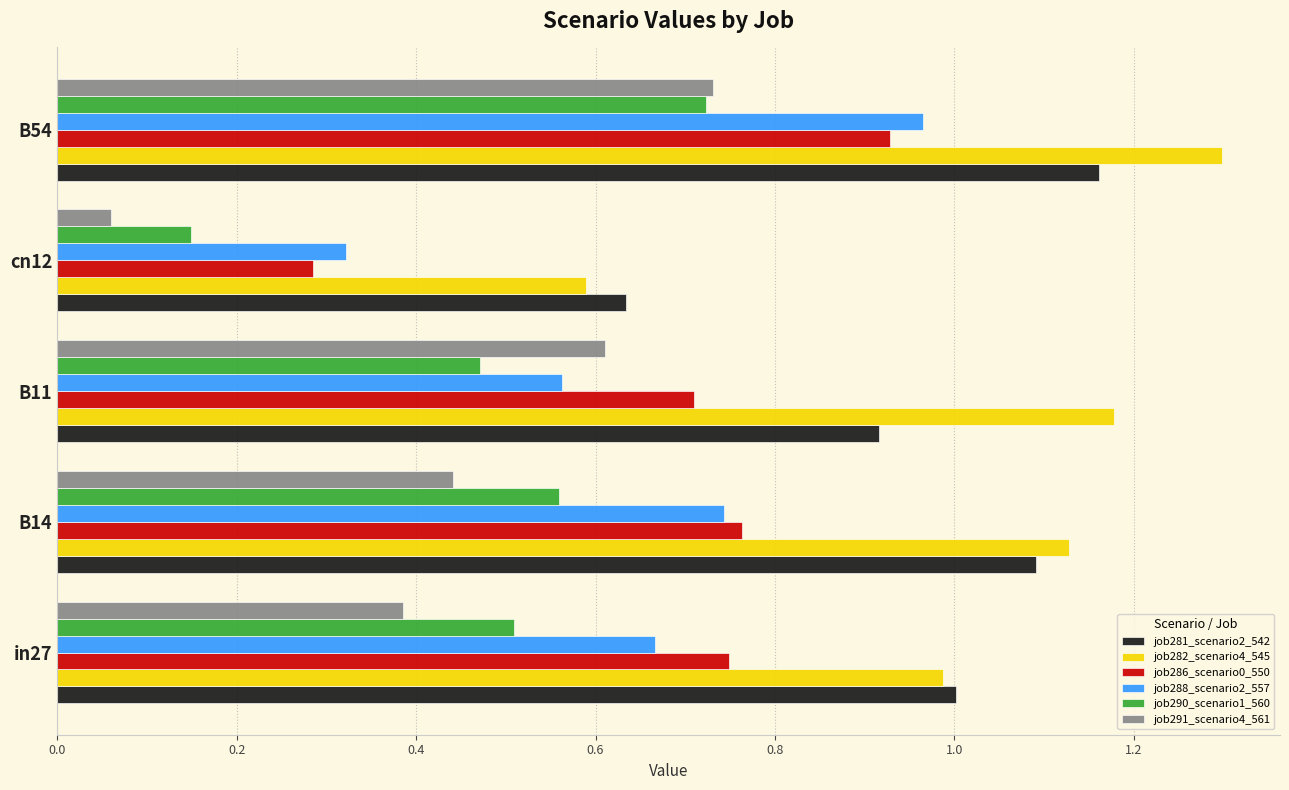

At which label does job291_scenario4_561 reach its peak?

B54